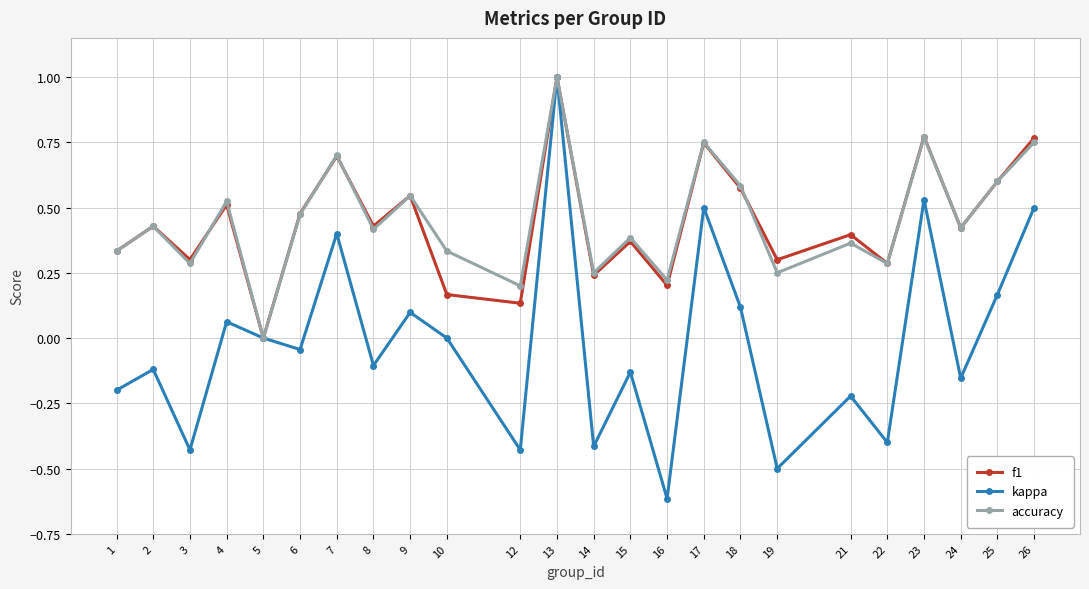

True or false: accuracy has a value of 0.1 at 15.

False